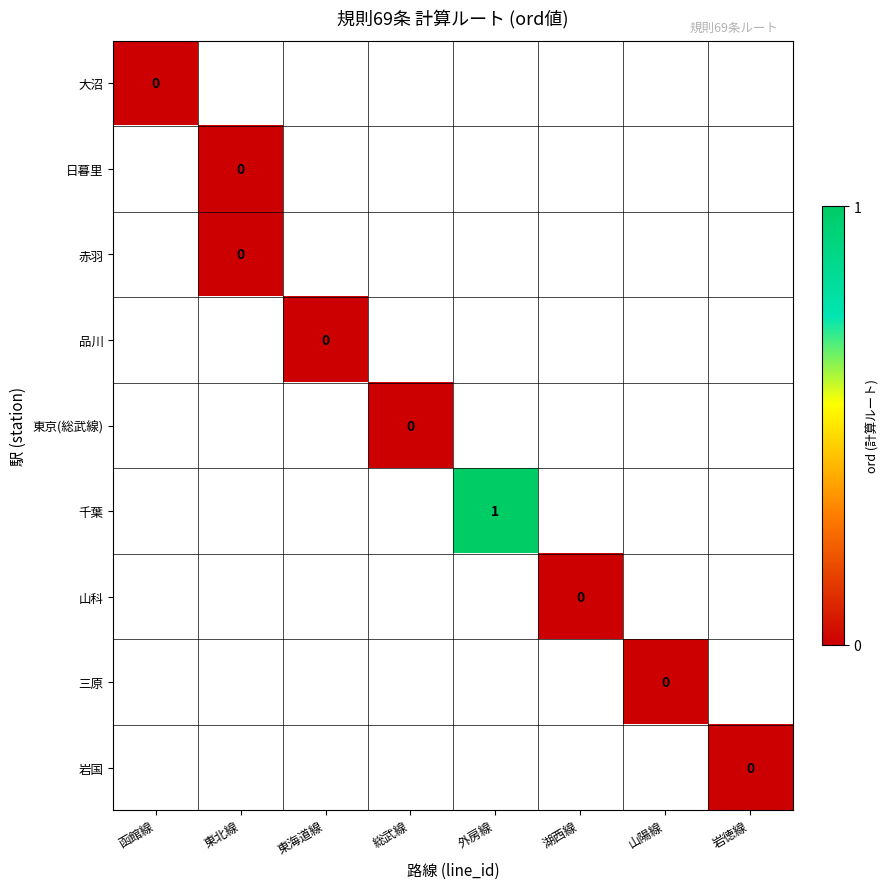

True or false: 山科 has a value of 0.0 at 湖西線.

True